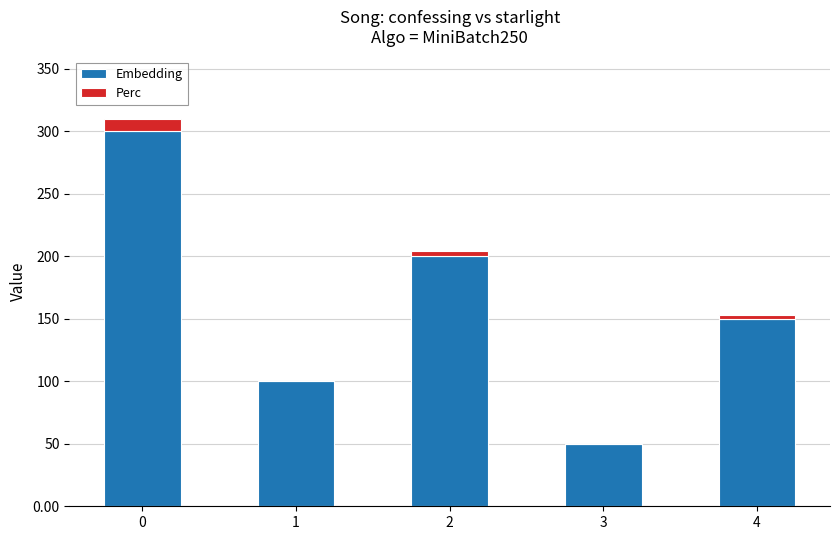

What is the maximum value for Embedding?

300.0